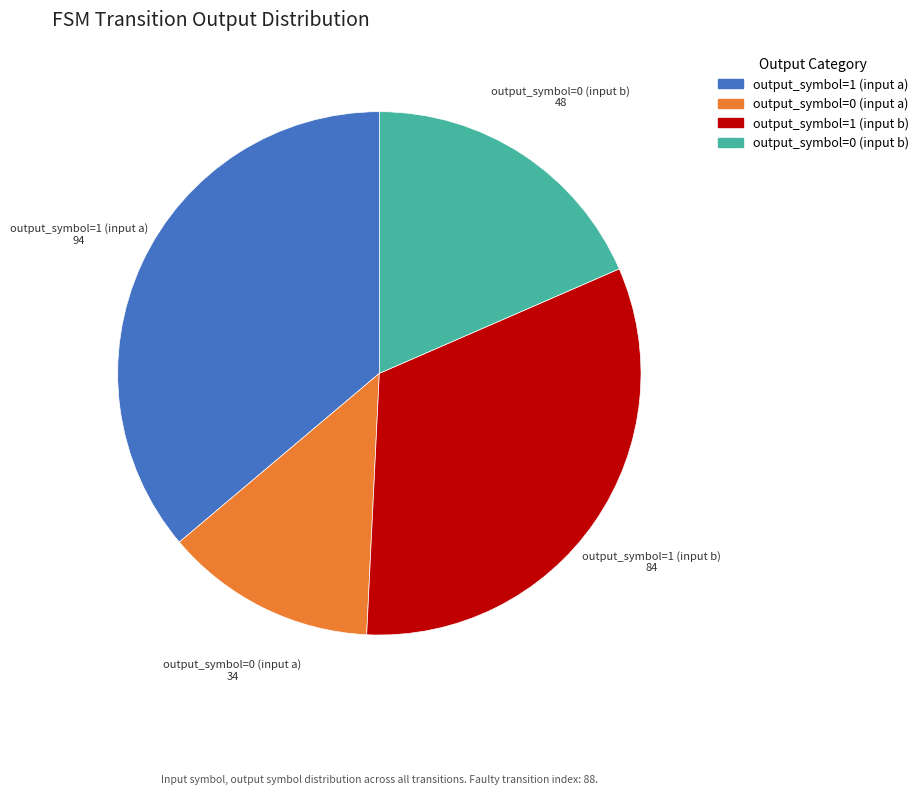

Count the number of slices in the pie.

4